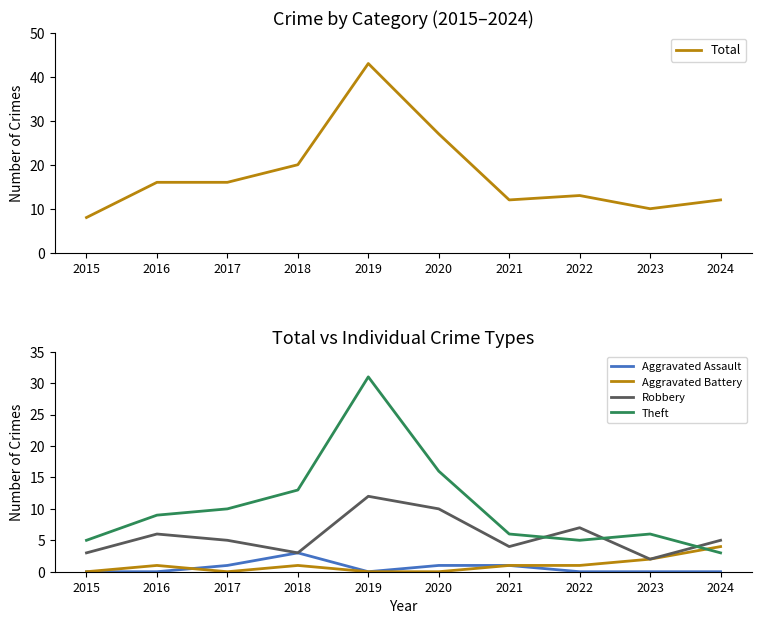

What are all the series names shown in the legend?

Total, Aggravated Assault, Aggravated Battery, Robbery, Theft